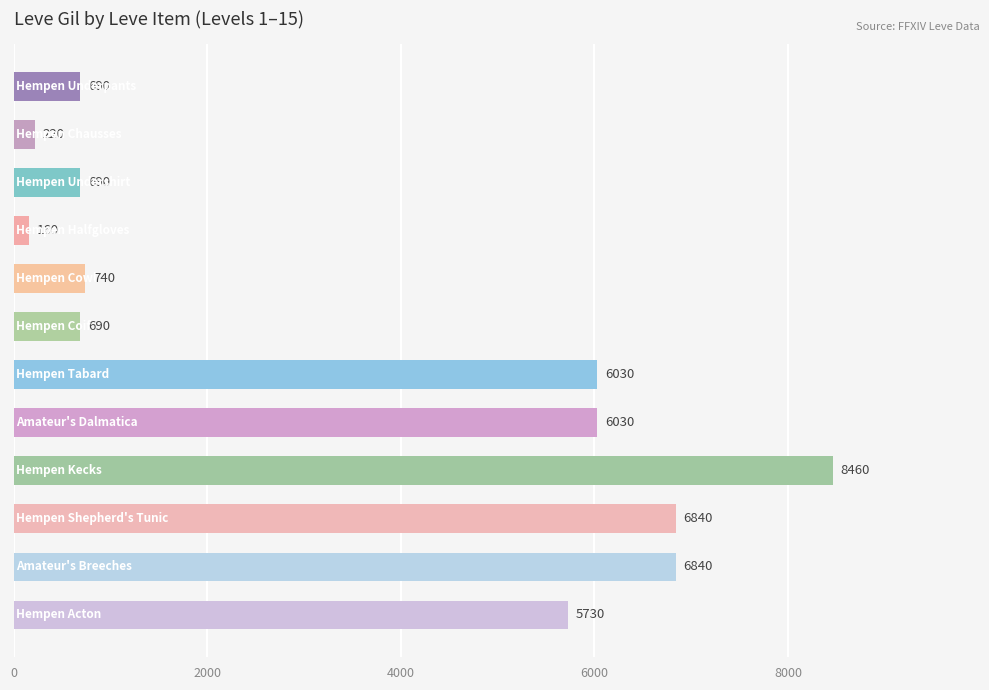

Reading top to bottom, list all the values displayed in this chart.

690	220	690	160	740	690	6030	6030	8460	6840	6840	5730